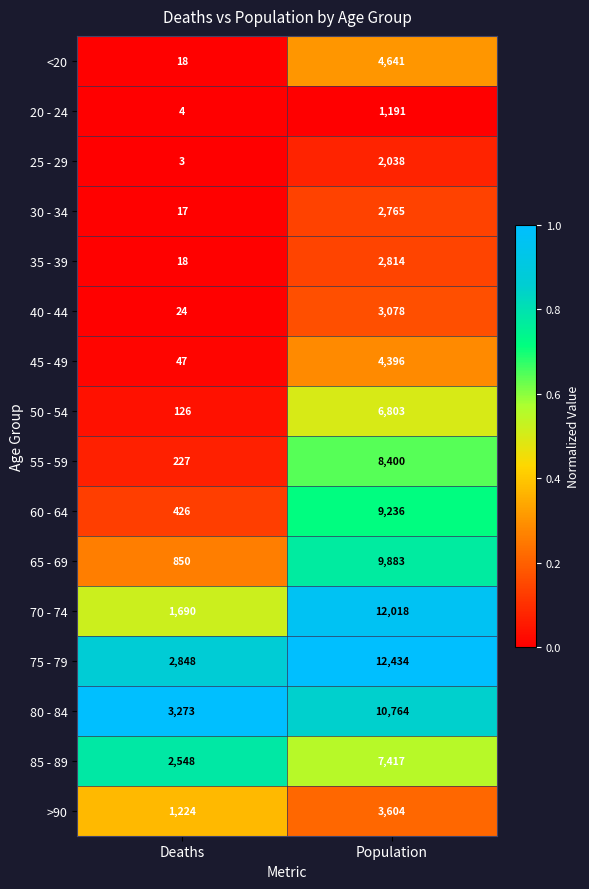

What is the difference between the highest and lowest values at Population?

11243